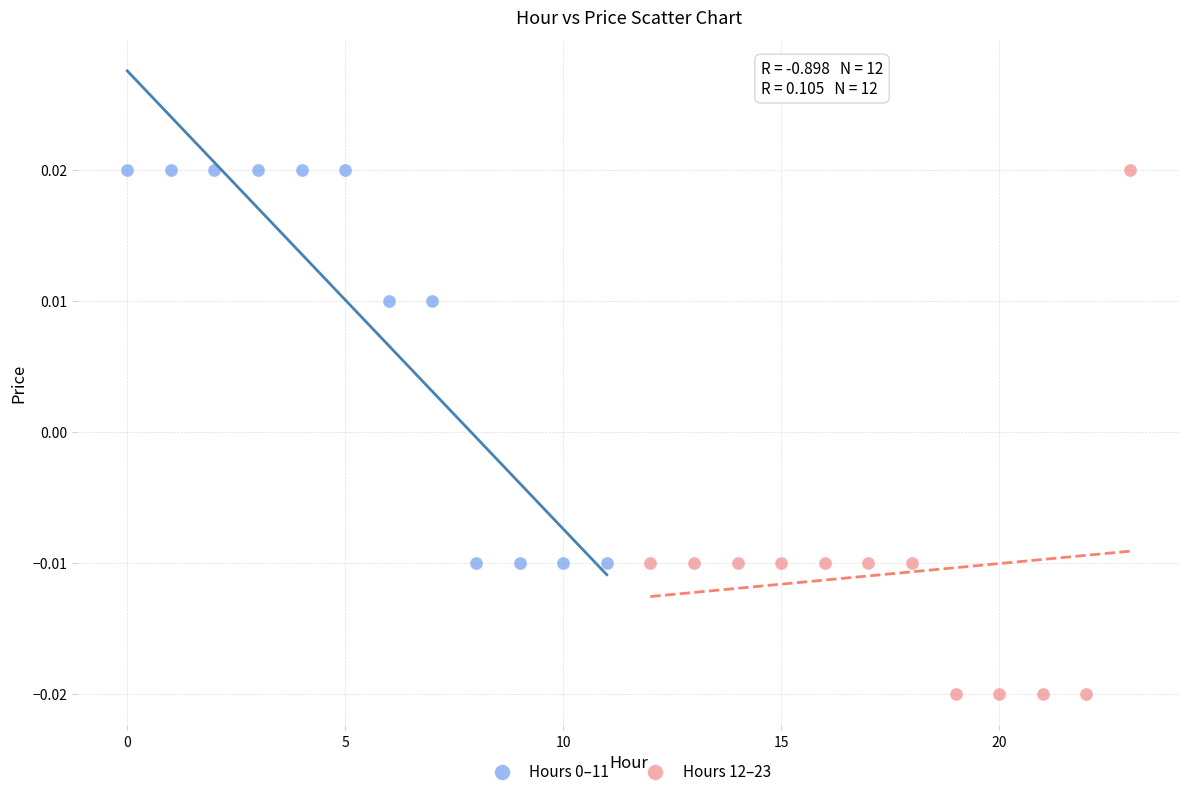

Which series has the widest spread of Y values?

Hours 12–23